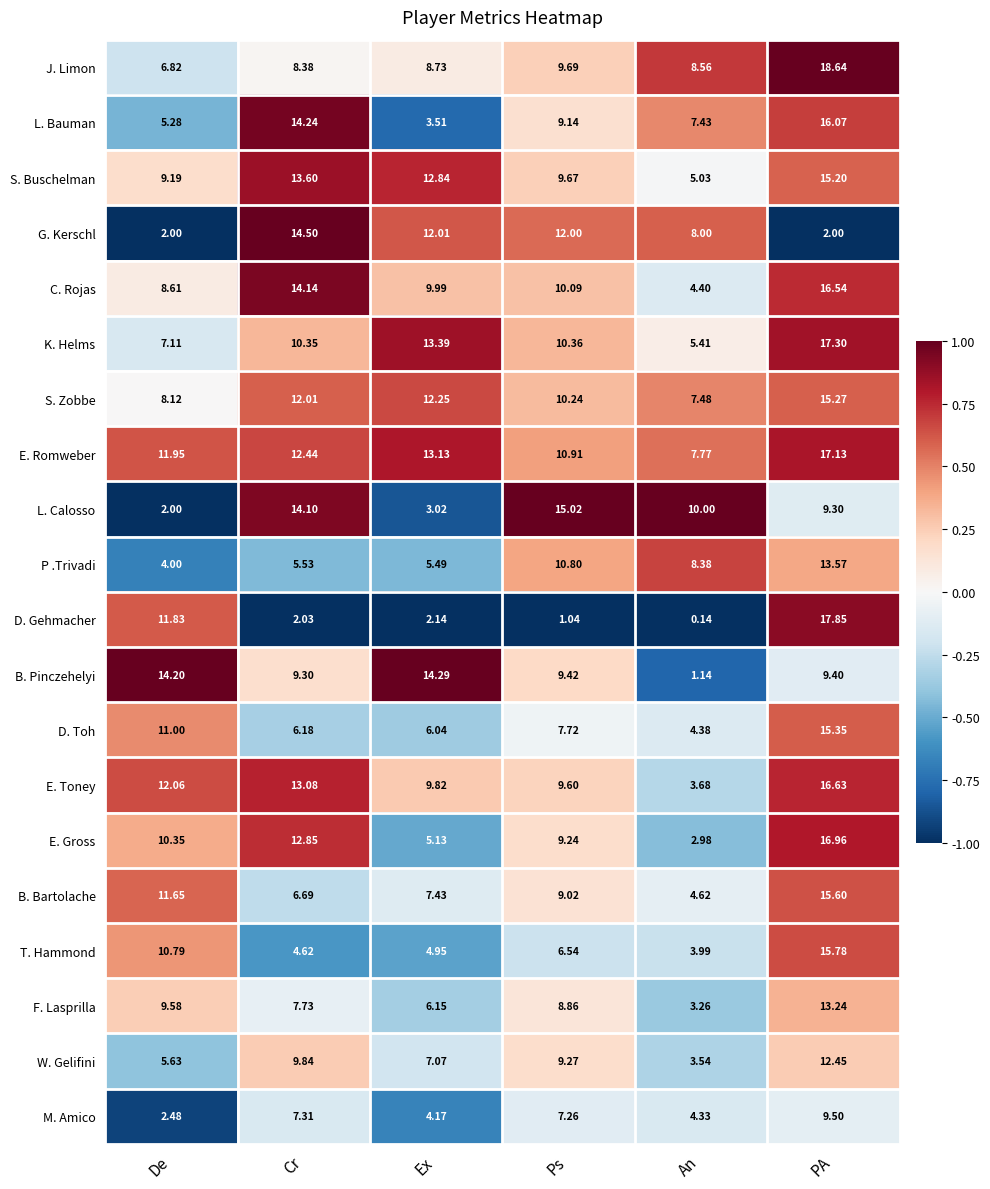

List the series in order of their peak value, highest first.

J. Limon, D. Gehmacher, K. Helms, E. Romweber, E. Gross, E. Toney, C. Rojas, L. Bauman, T. Hammond, B. Bartolache, D. Toh, S. Zobbe, S. Buschelman, L. Calosso, G. Kerschl, B. Pinczehelyi, P .Trivadi, F. Lasprilla, W. Gelifini, M. Amico